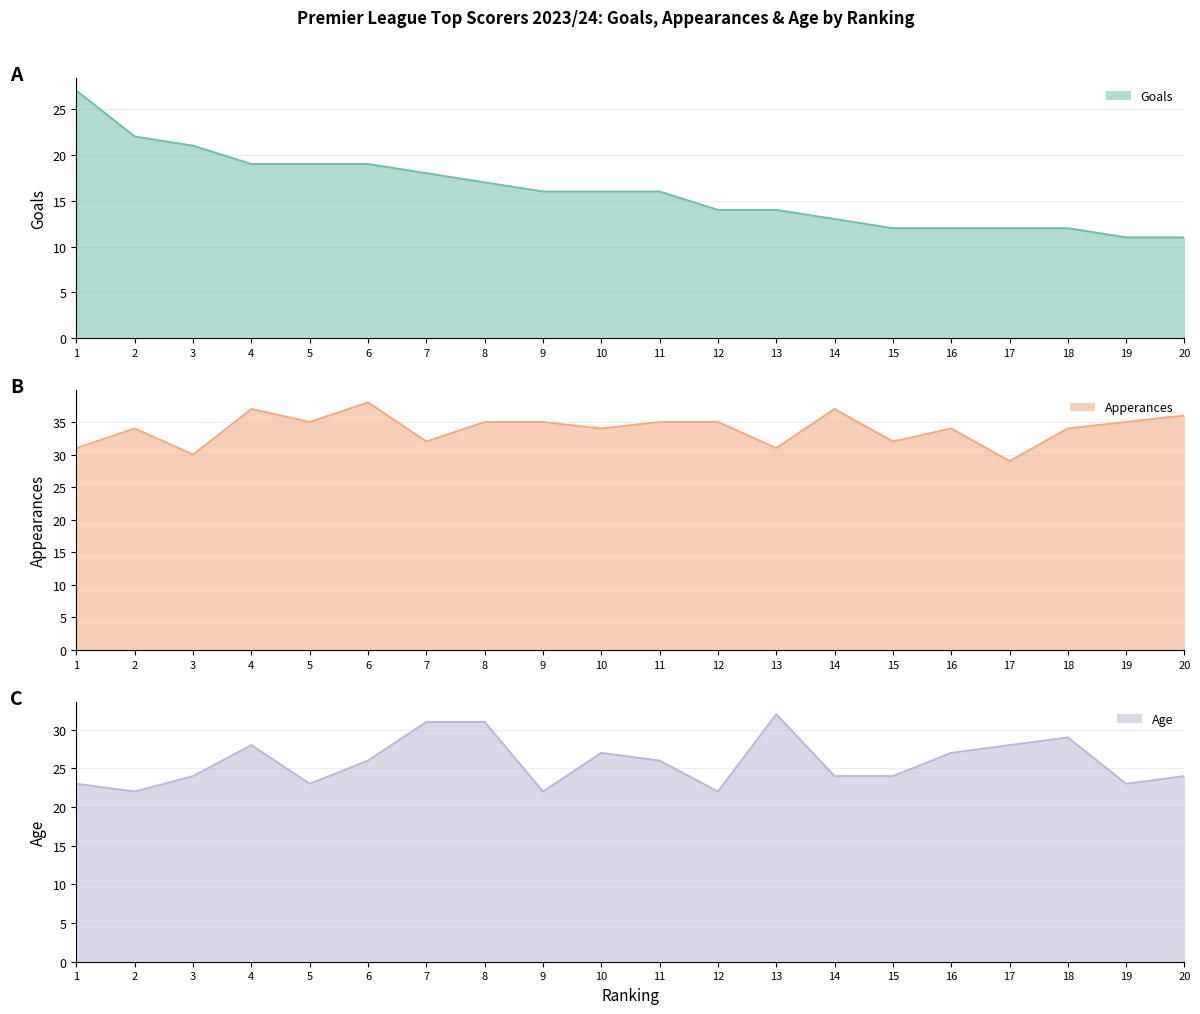

The value of Age at 8 is 7. True or false?

False